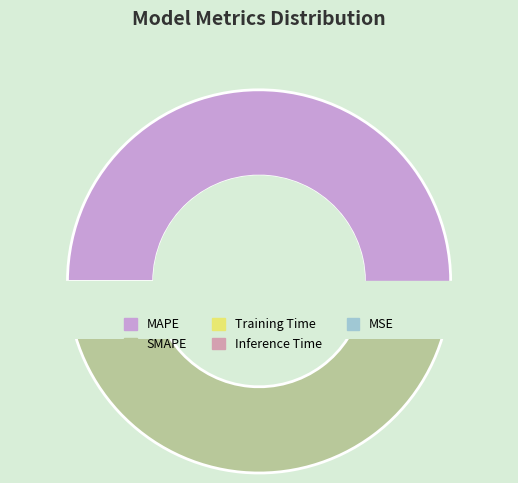

To the nearest percent, what percentage of the pie is MAPE?

53%